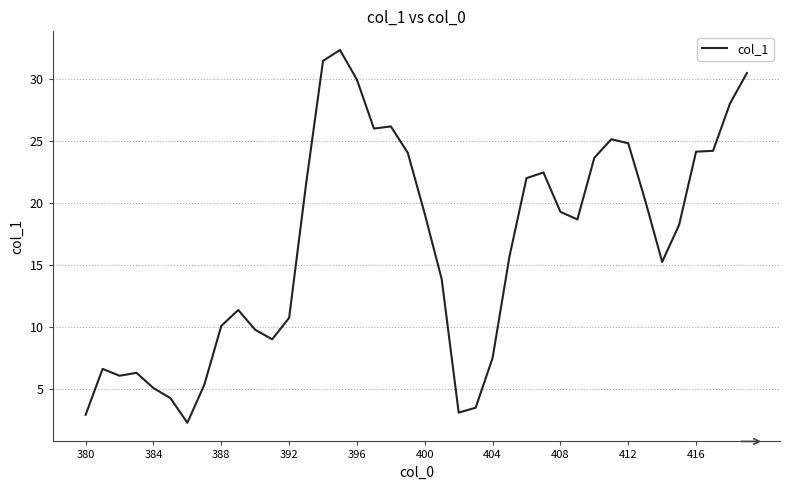

What is the difference between the maximum and minimum values?

30.0